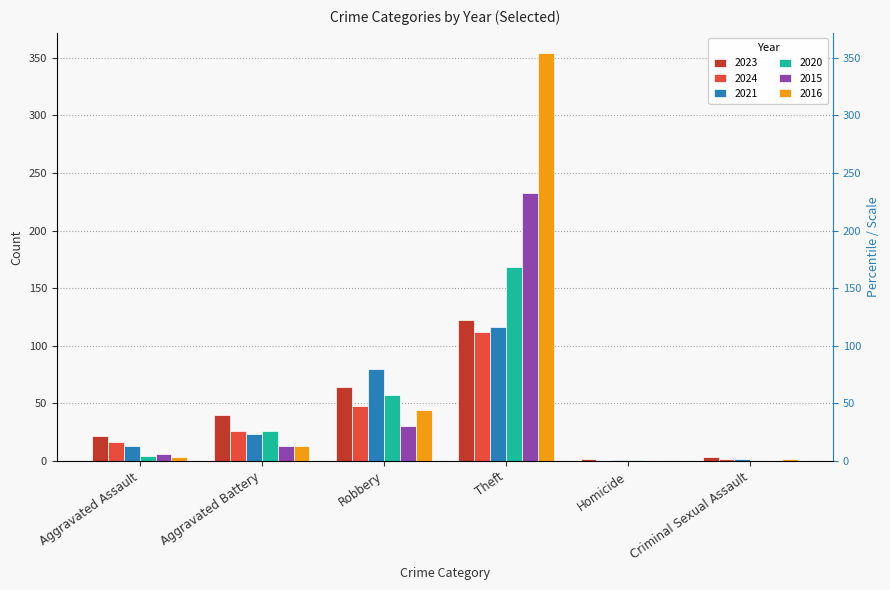

Reading right to left, what are all the values shown in this chart?

2023: Criminal Sexual Assault=3	Homicide=2	Theft=122	Robbery=64	Aggravated Battery=40	Aggravated Assault=22
2024: Criminal Sexual Assault=2	Homicide=0	Theft=112	Robbery=48	Aggravated Battery=26	Aggravated Assault=16
2021: Criminal Sexual Assault=2	Homicide=1	Theft=116	Robbery=80	Aggravated Battery=23	Aggravated Assault=13
2020: Criminal Sexual Assault=0	Homicide=1	Theft=168	Robbery=57	Aggravated Battery=26	Aggravated Assault=4
2015: Criminal Sexual Assault=0	Homicide=0	Theft=233	Robbery=30	Aggravated Battery=13	Aggravated Assault=6
2016: Criminal Sexual Assault=2	Homicide=0	Theft=354	Robbery=44	Aggravated Battery=13	Aggravated Assault=3